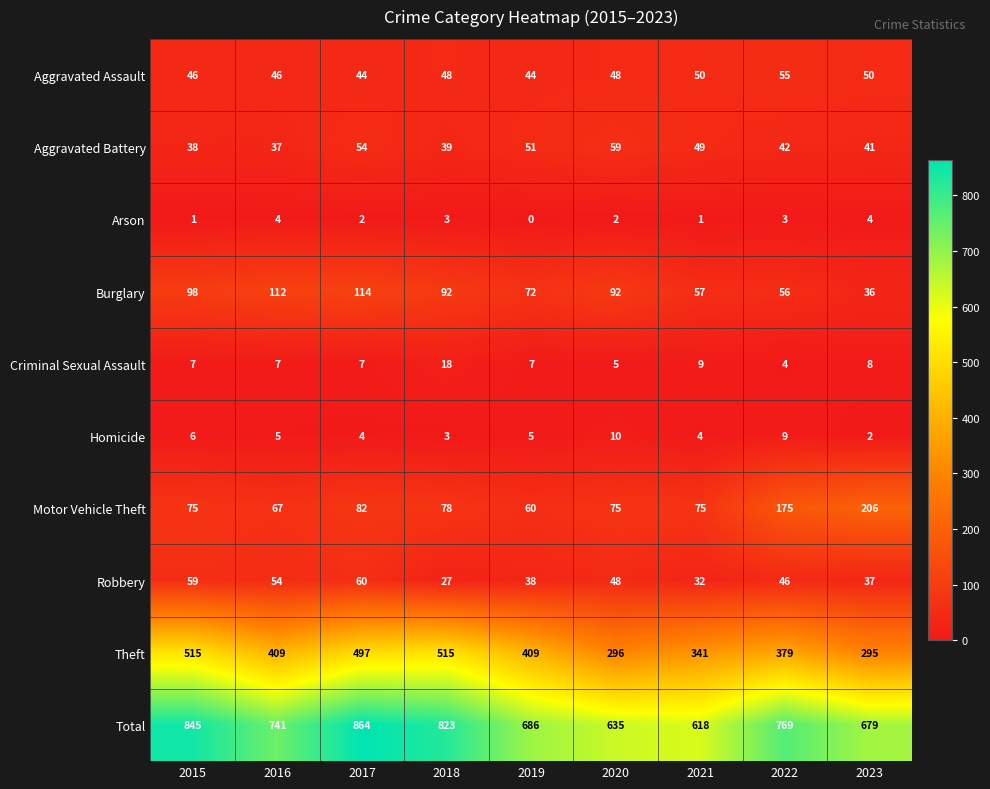

What is the total value across all series at 2020?

1270